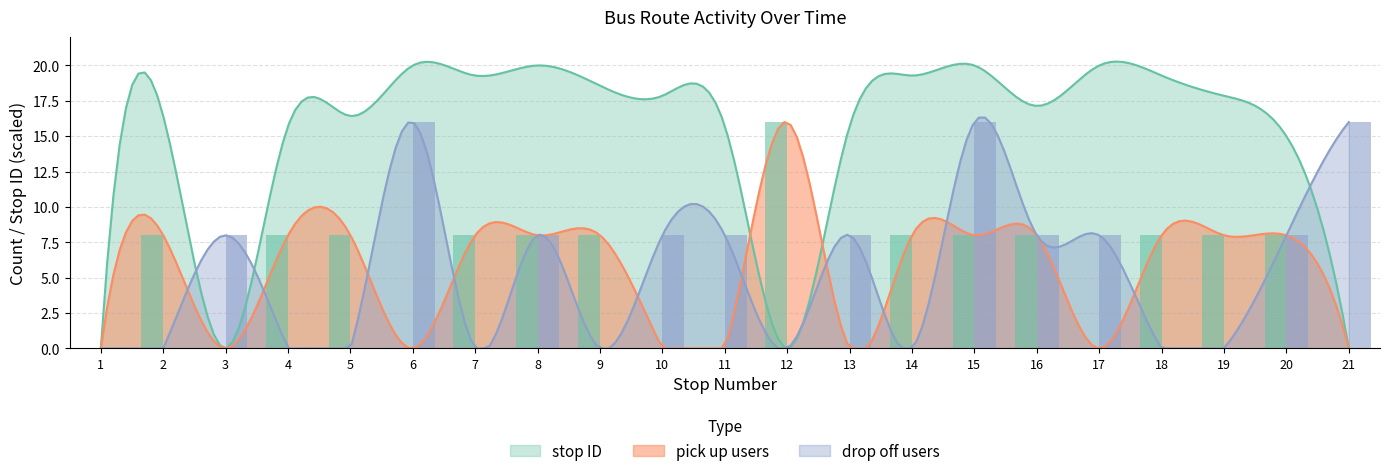

Rank the categories by drop off users value from highest to lowest.

6, 15, 21, 3, 8, 10, 11, 13, 16, 17, 20, 1, 2, 4, 5, 7, 9, 12, 14, 18, 19